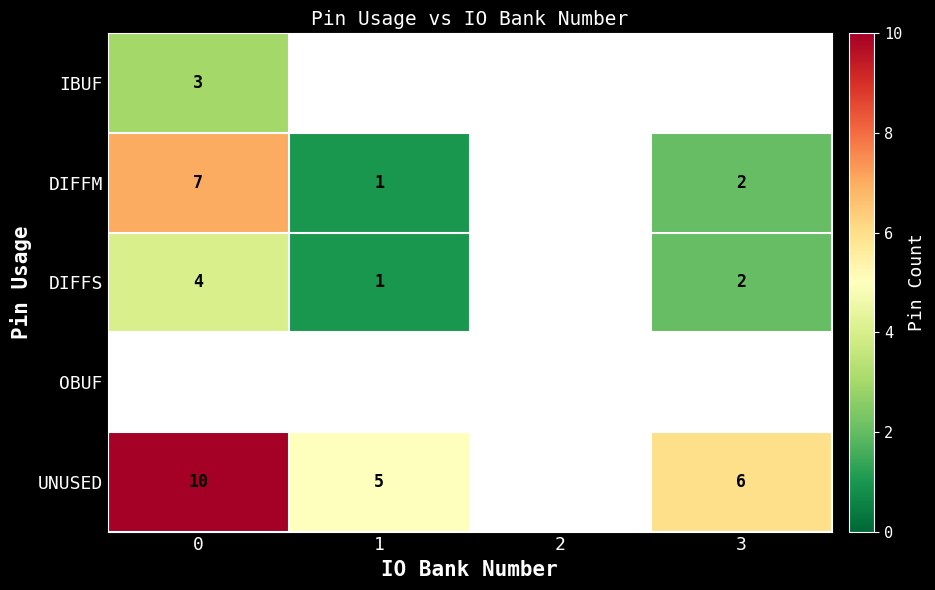

The DIFFM series shows 1 at 1. True or false?

True